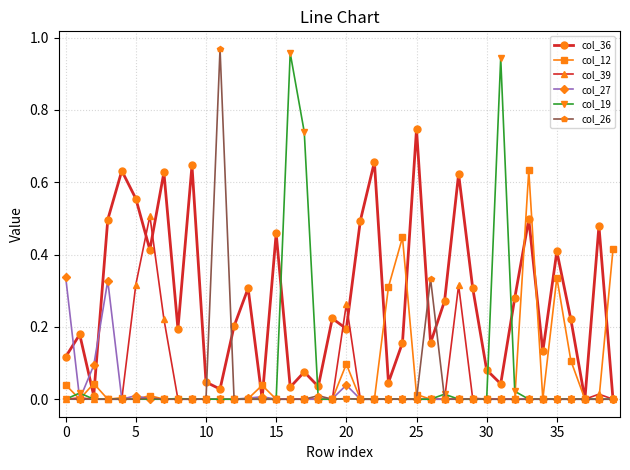

How many categories are shown in the chart?

40